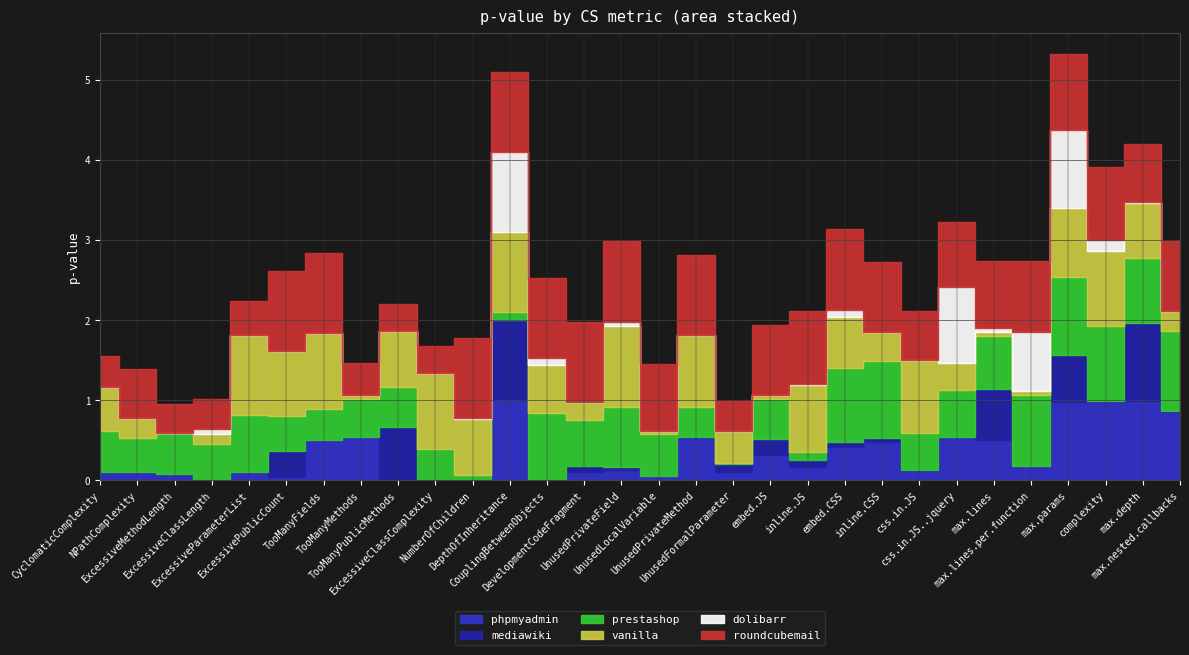

What are all the series names shown in the legend?

phpmyadmin, mediawiki, prestashop, vanilla, dolibarr, roundcubemail